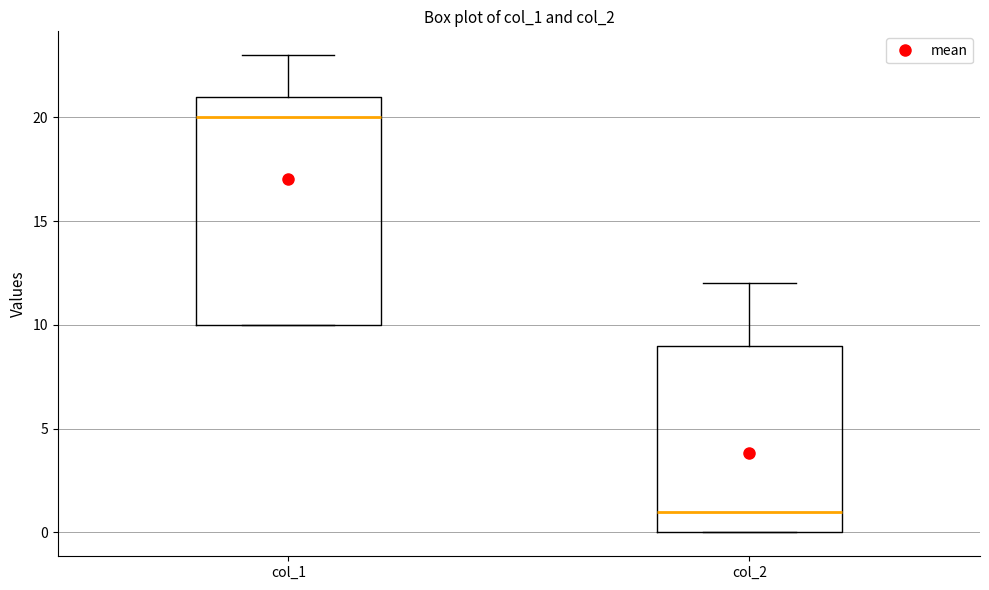

Reading left to right, read every box against the y-axis: the position of its median line, the range the box covers, and the ends of its whiskers. The values are not printed on the chart, so give them approximately, as read against the axis.

col_1: median 20, box 10 to 21, whiskers 10 to 23
col_2: median 1, box 0 to 9, whiskers 0 to 12